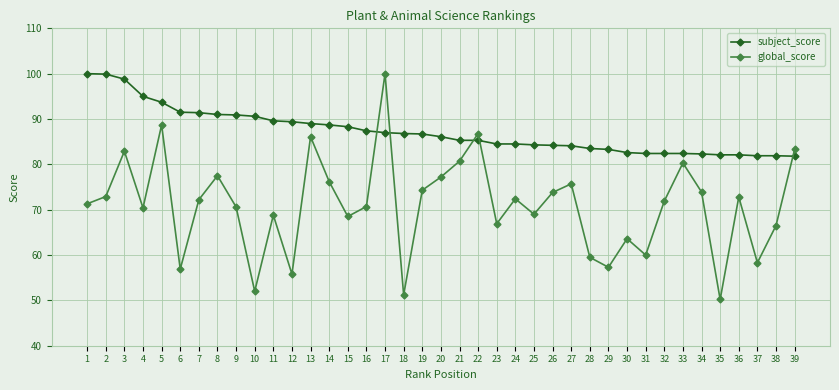

Rank the series at 4 from lowest to highest value.

global_score, subject_score